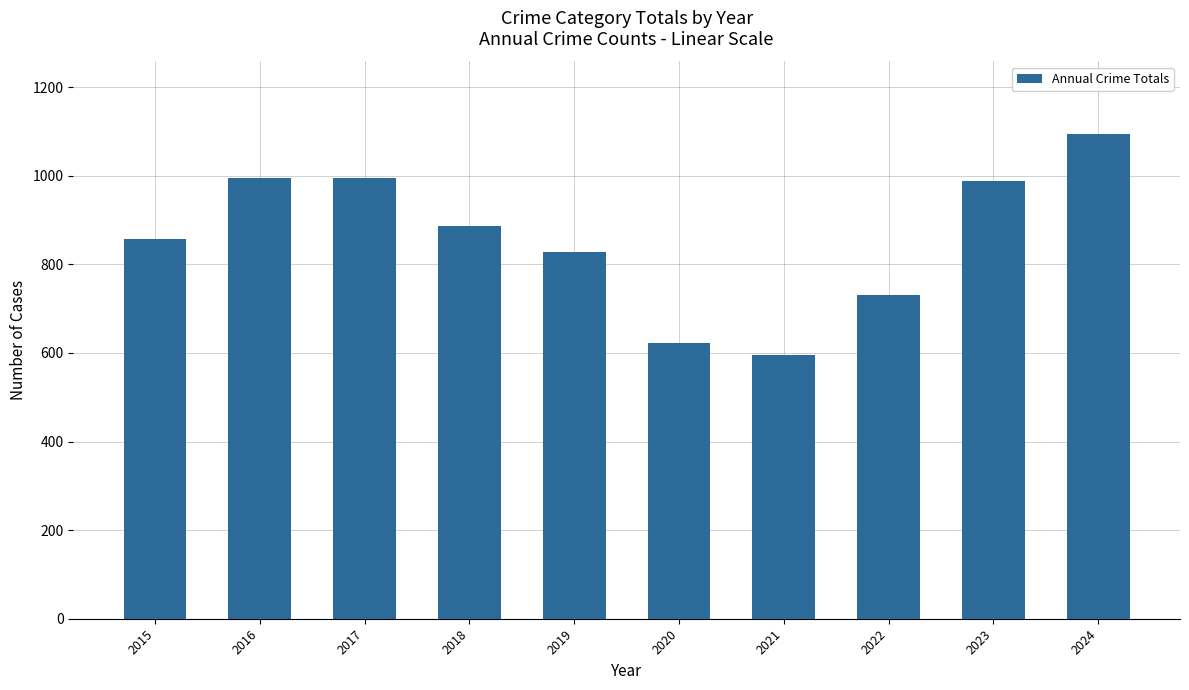

The chart shows a value of 132 at 2021. True or false?

False